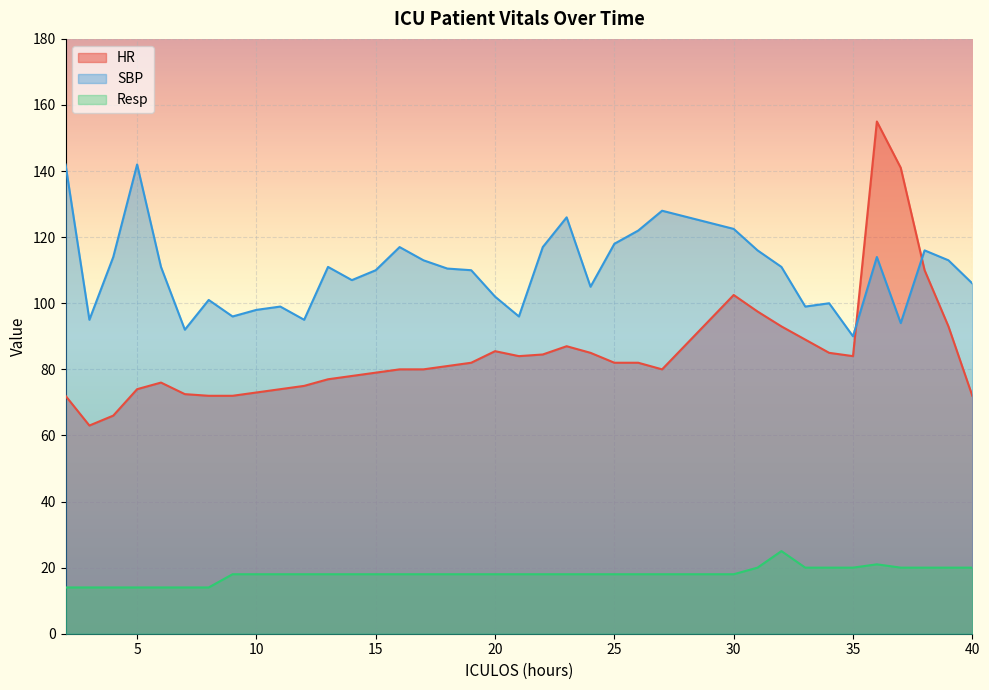

Reading left to right, list all the values displayed in this chart.

HR: 2=72.0	3=63.0	4=66.0	5=74.0	6=76.0	7=72.5	8=72.0	9=72.0	10=73.0	11=74.0	12=75.0	13=77.0	14=78.0	15=79.0	16=80.0	17=80.0	18=81.0	19=82.0	20=85.5	21=84.0	22=84.5	23=87.0	24=85.0	25=82.0	26=82.0	27=80.0	30=102.5	31=97.5	32=93.0	33=89.0	34=85.0	35=84.0	36=155.0	37=141.0	38=110.0	39=93.0	40=72.0
SBP: 2=142.0	3=95.0	4=114.0	5=142.0	6=111.0	7=92.0	8=101.0	9=96.0	10=98.0	11=99.0	12=95.0	13=111.0	14=107.0	15=110.0	16=117.0	17=113.0	18=110.5	19=110.0	20=102.0	21=96.0	22=117.0	23=126.0	24=105.0	25=118.0	26=122.0	27=128.0	30=122.5	31=116.0	32=111.0	33=99.0	34=100.0	35=90.0	36=114.0	37=94.0	38=116.0	39=113.0	40=106.0
Resp: 2=14.0	3=14.0	4=14.0	5=14.0	6=14.0	7=14.0	8=14.0	9=18.0	10=18.0	11=18.0	12=18.0	13=18.0	14=18.0	15=18.0	16=18.0	17=18.0	18=18.0	19=18.0	20=18.0	21=18.0	22=18.0	23=18.0	24=18.0	25=18.0	26=18.0	27=18.0	30=18.0	31=20.0	32=25.0	33=20.0	34=20.0	35=20.0	36=21.0	37=20.0	38=20.0	39=20.0	40=20.0